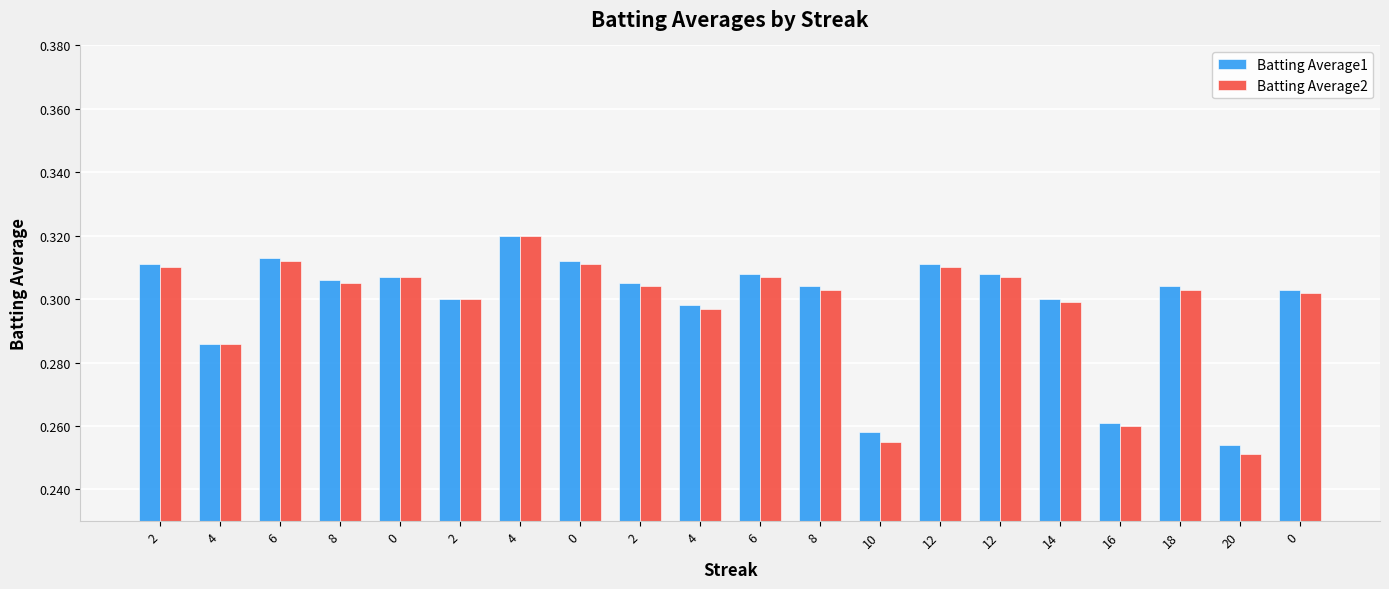

How many groups of bars are there?

20